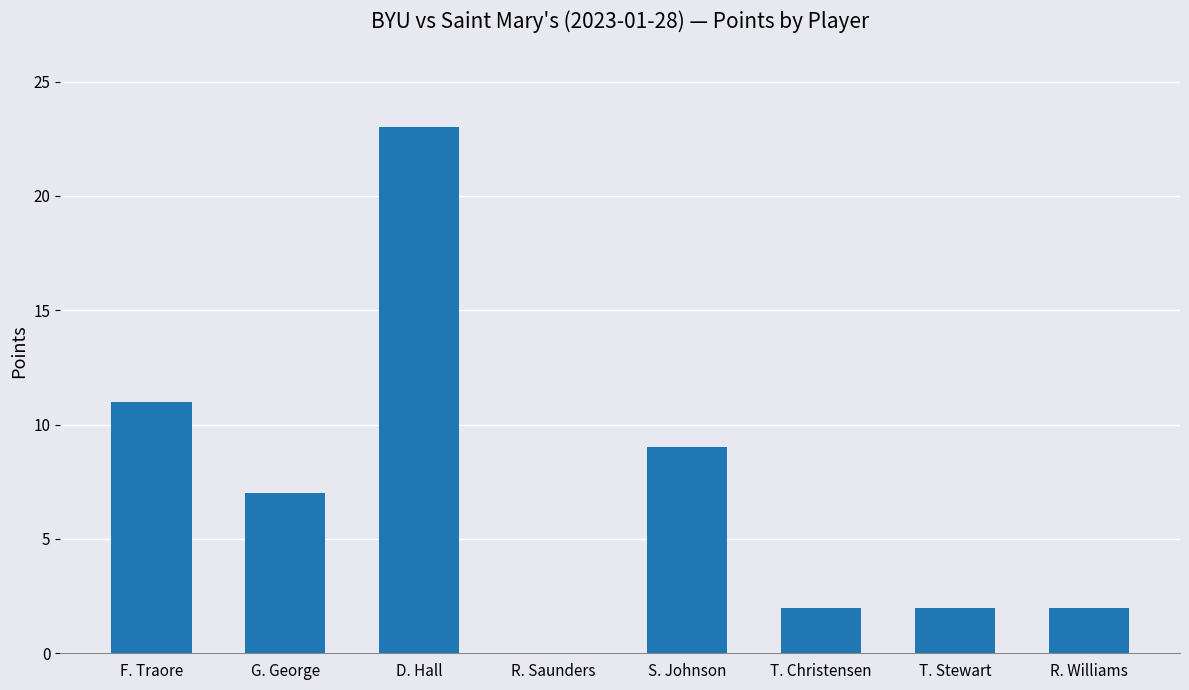

What is the sum of all values?

56